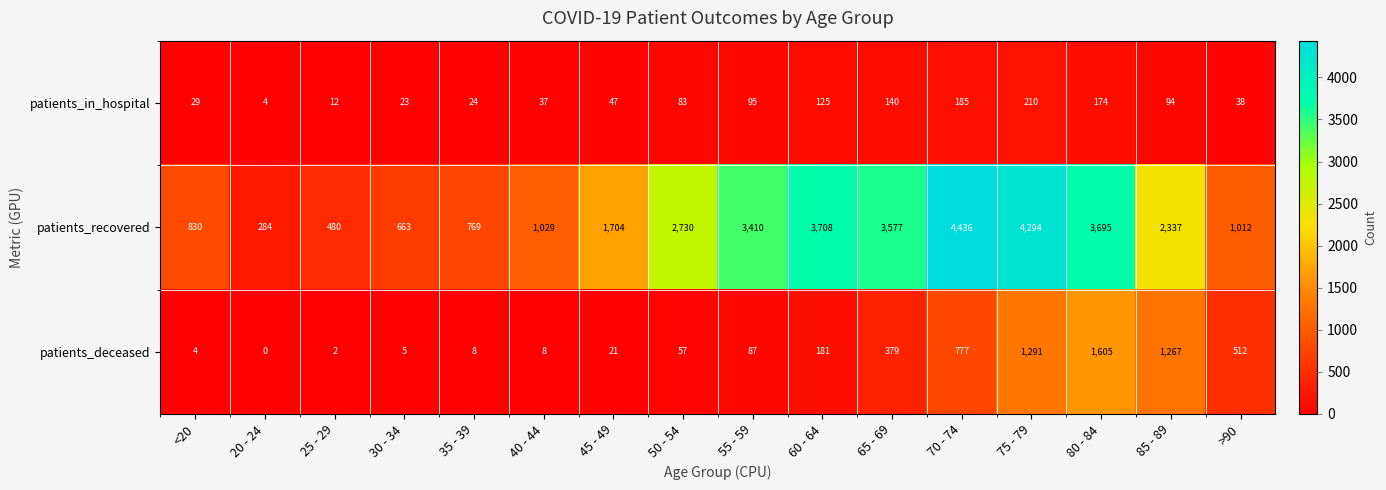

What is the sum of the patients_deceased values at 50 - 54 and 55 - 59?

144